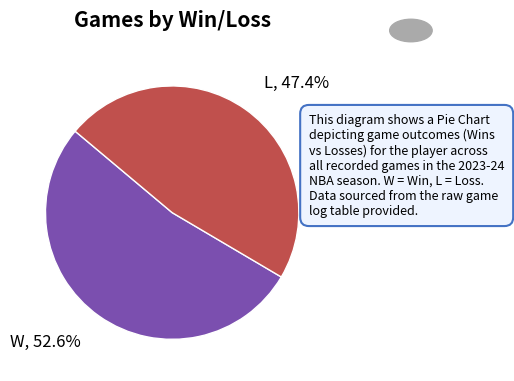

How many segments does this pie chart have?

2